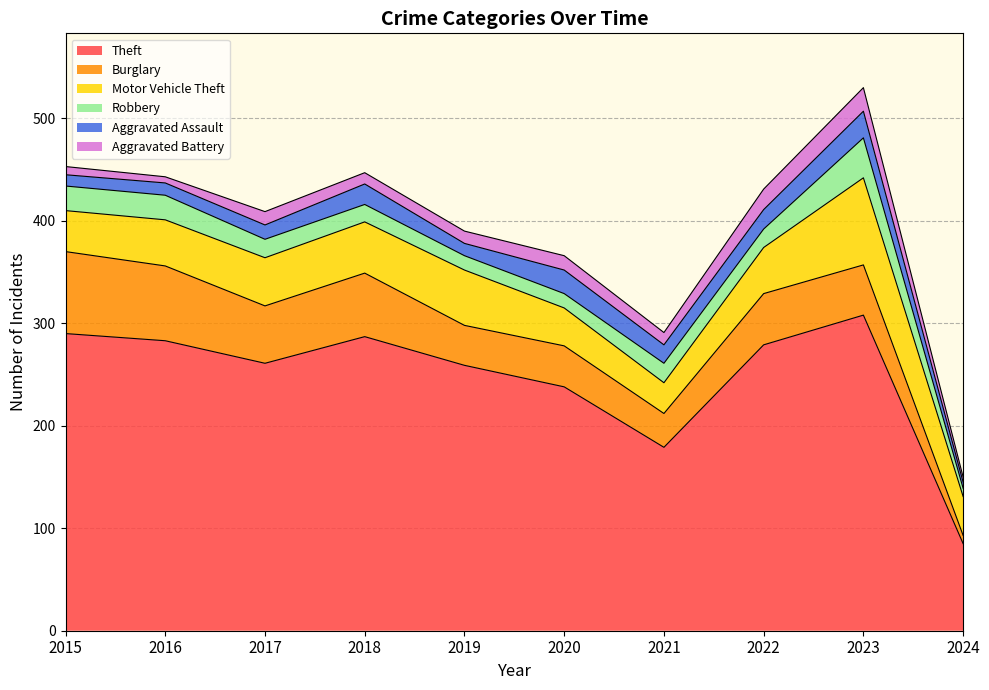

At how many categories does at least one series exceed 254?

7